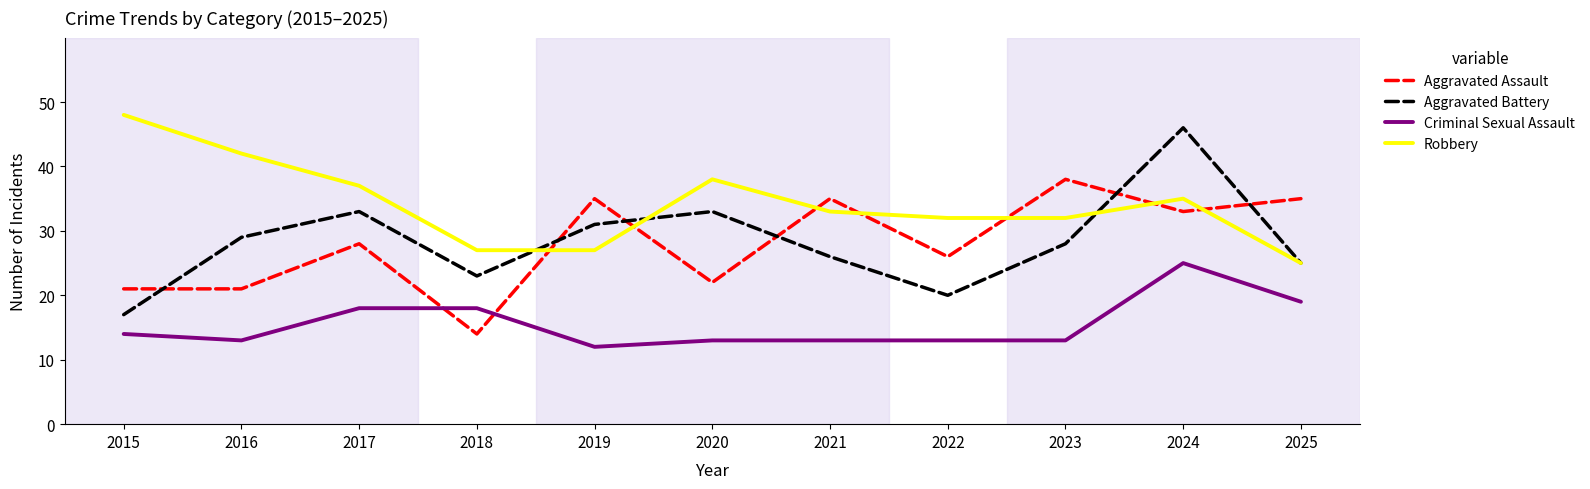

Reading left to right, extract all data points from this chart.

Aggravated Assault: 21	21	28	14	35	22	35	26	38	33	35
Aggravated Battery: 17	29	33	23	31	33	26	20	28	46	25
Criminal Sexual Assault: 14	13	18	18	12	13	13	13	13	25	19
Robbery: 48	42	37	27	27	38	33	32	32	35	25